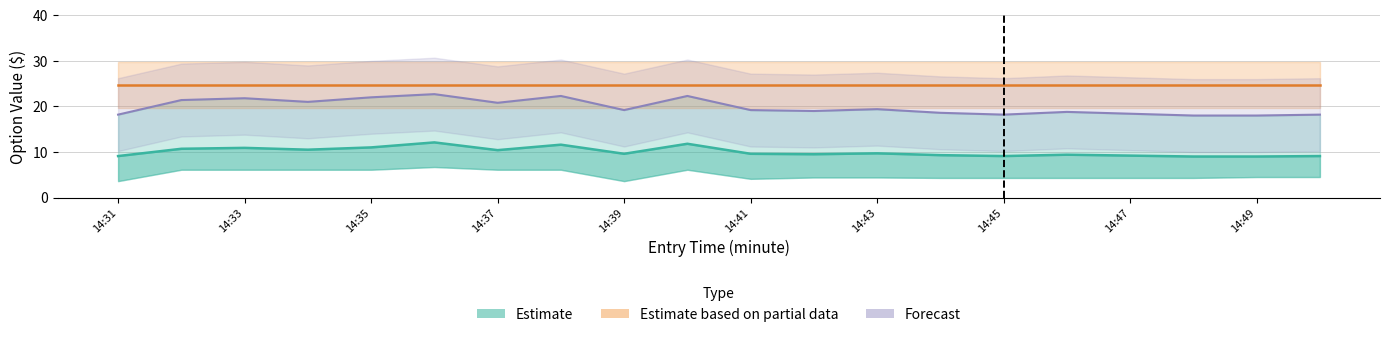

Does the chart have visible grid lines?

Yes